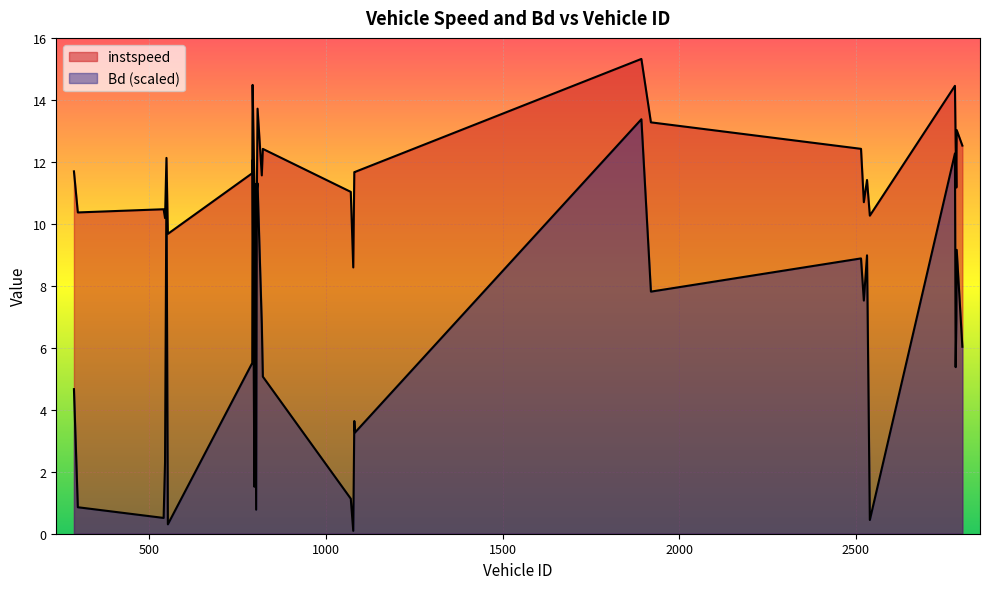

Is the value of Bd at 1077 greater than the value of instspeed at 806?

No